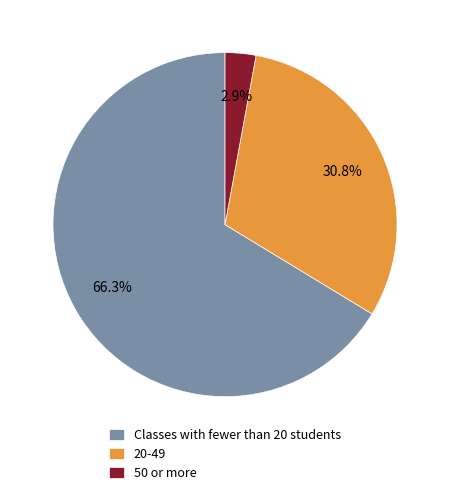

Which slice is the smallest?

50 or more